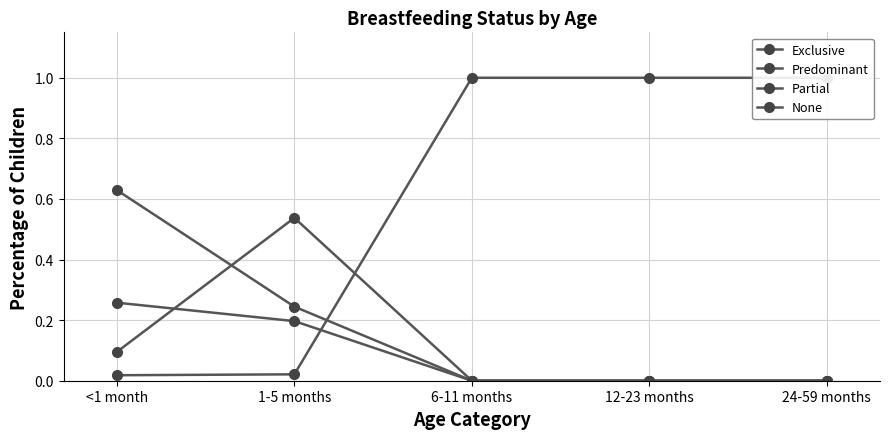

Which series has the largest total across all categories?

None